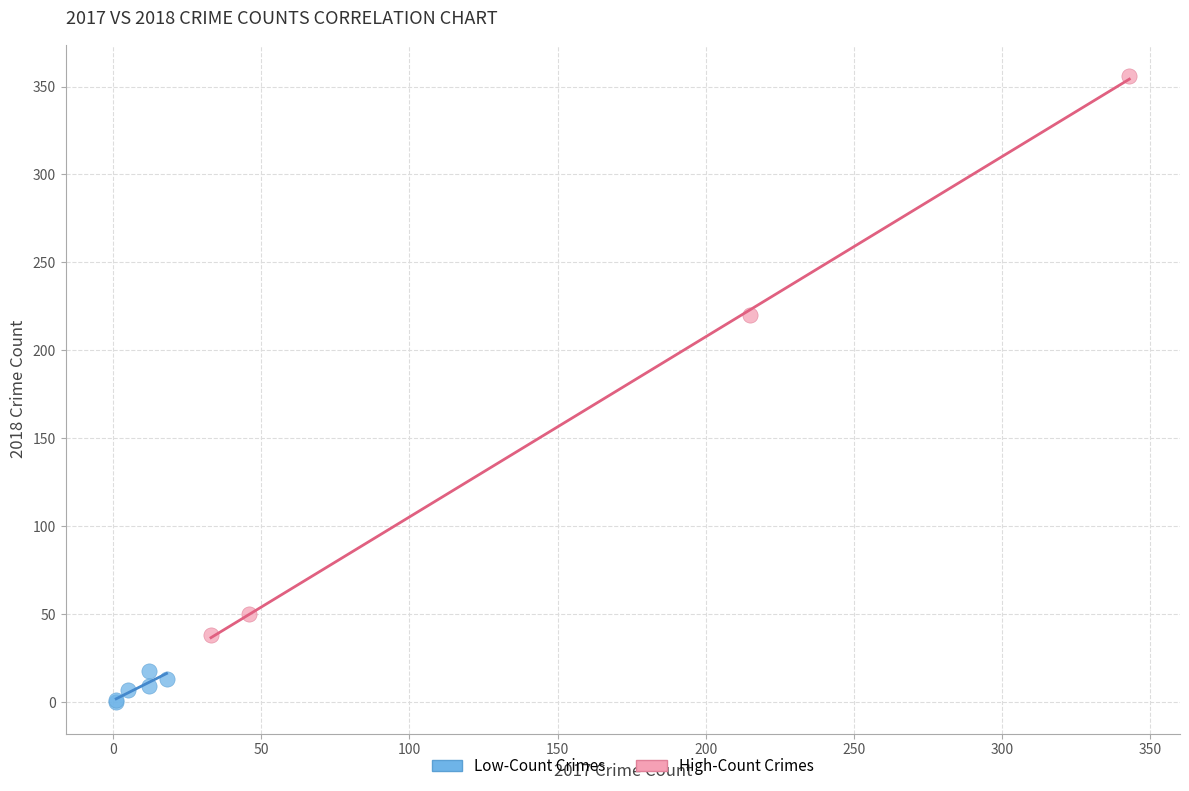

What are all the series names shown in the legend?

Low-Count Crimes, High-Count Crimes